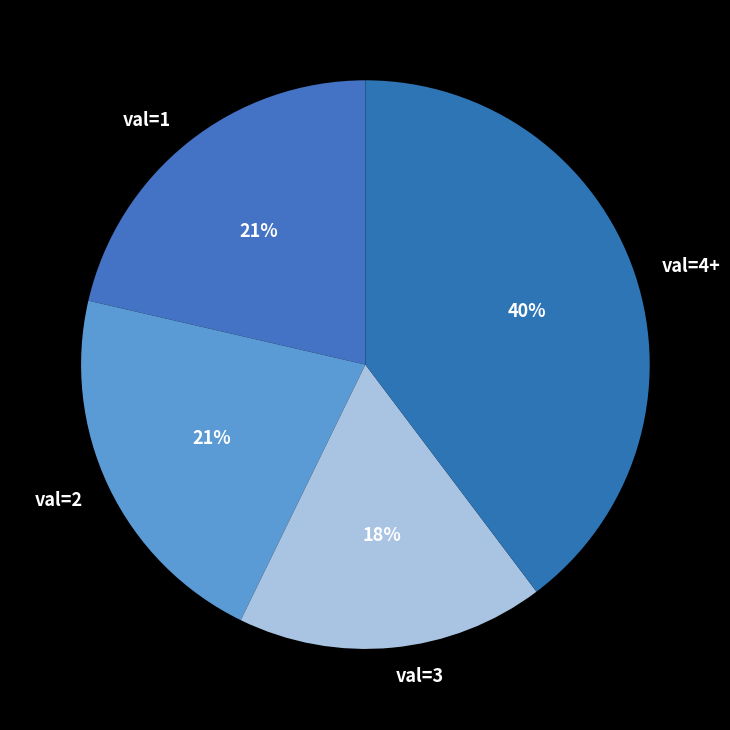

Which slice is the smallest?

val=3